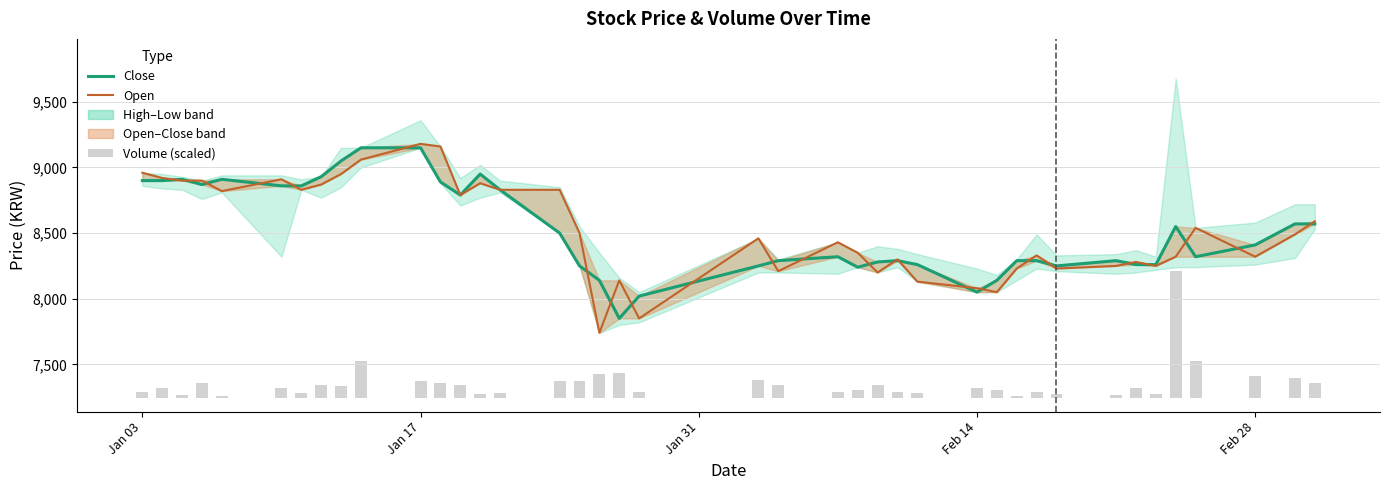

What is the average value of the Open series?

8526.5